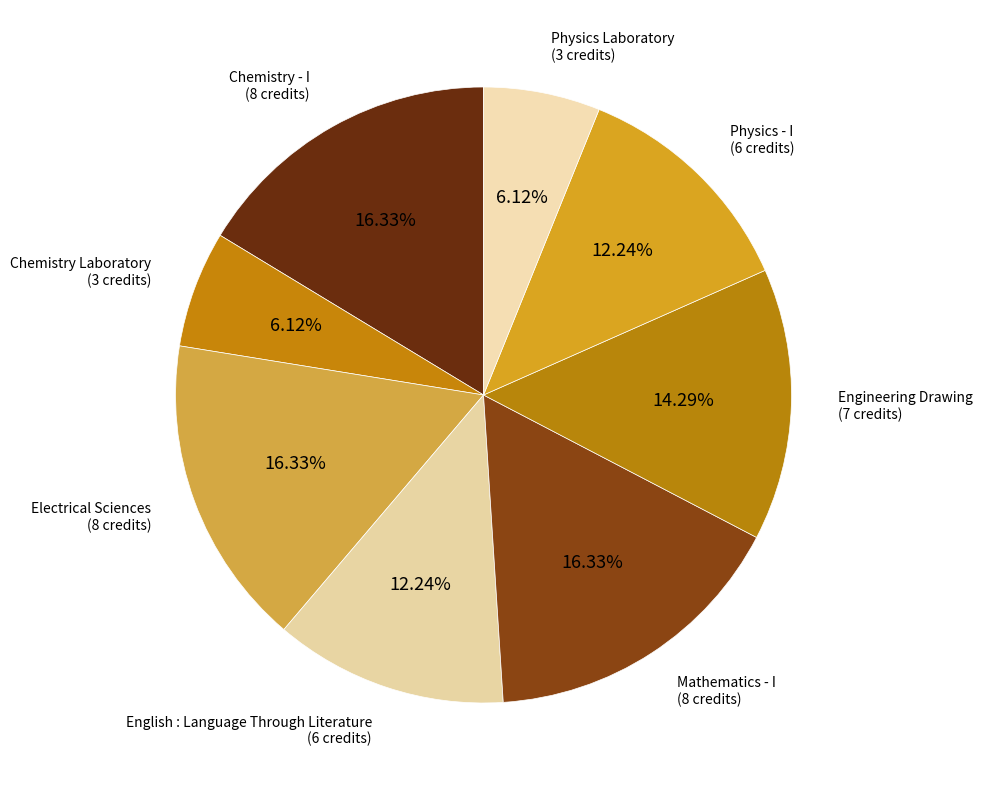

What percentage is the Physics Laboratory slice, to the nearest percent?

6%